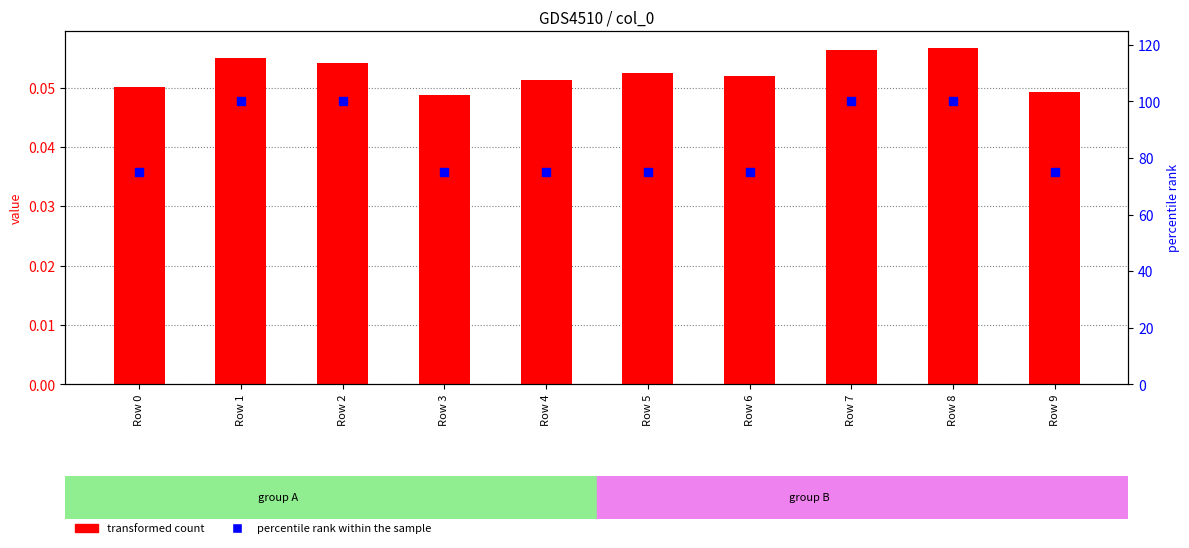

Which series has the largest Y range (max minus min)?

percentile rank within the sample